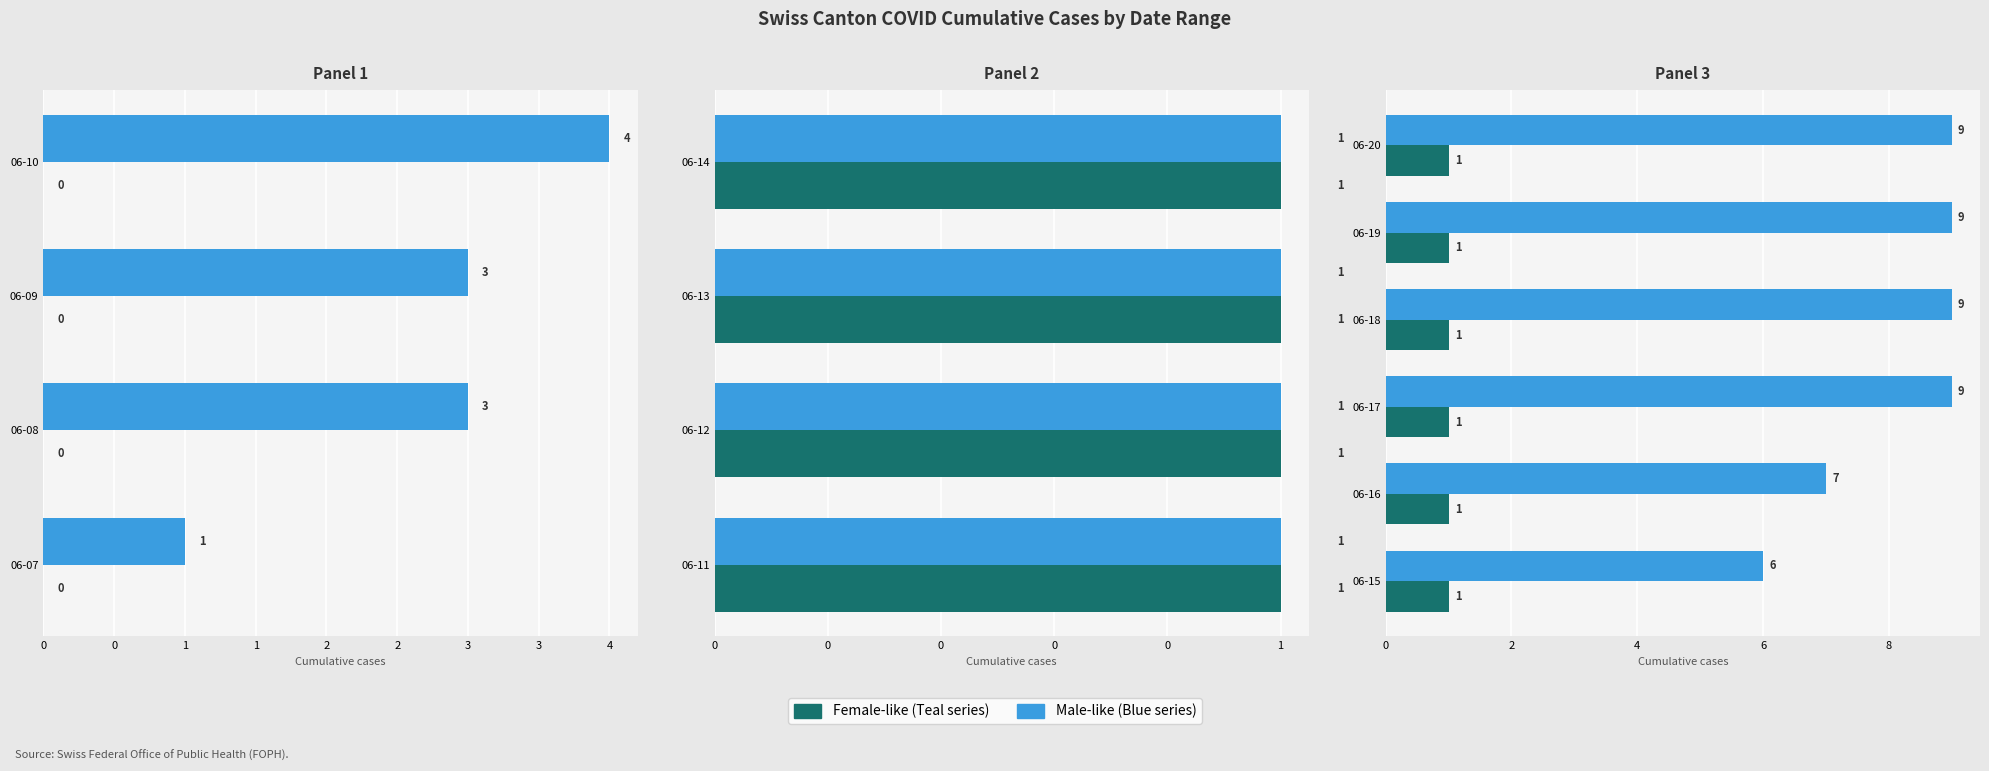

What is the difference between the highest and lowest values at 2020-06-10?

4